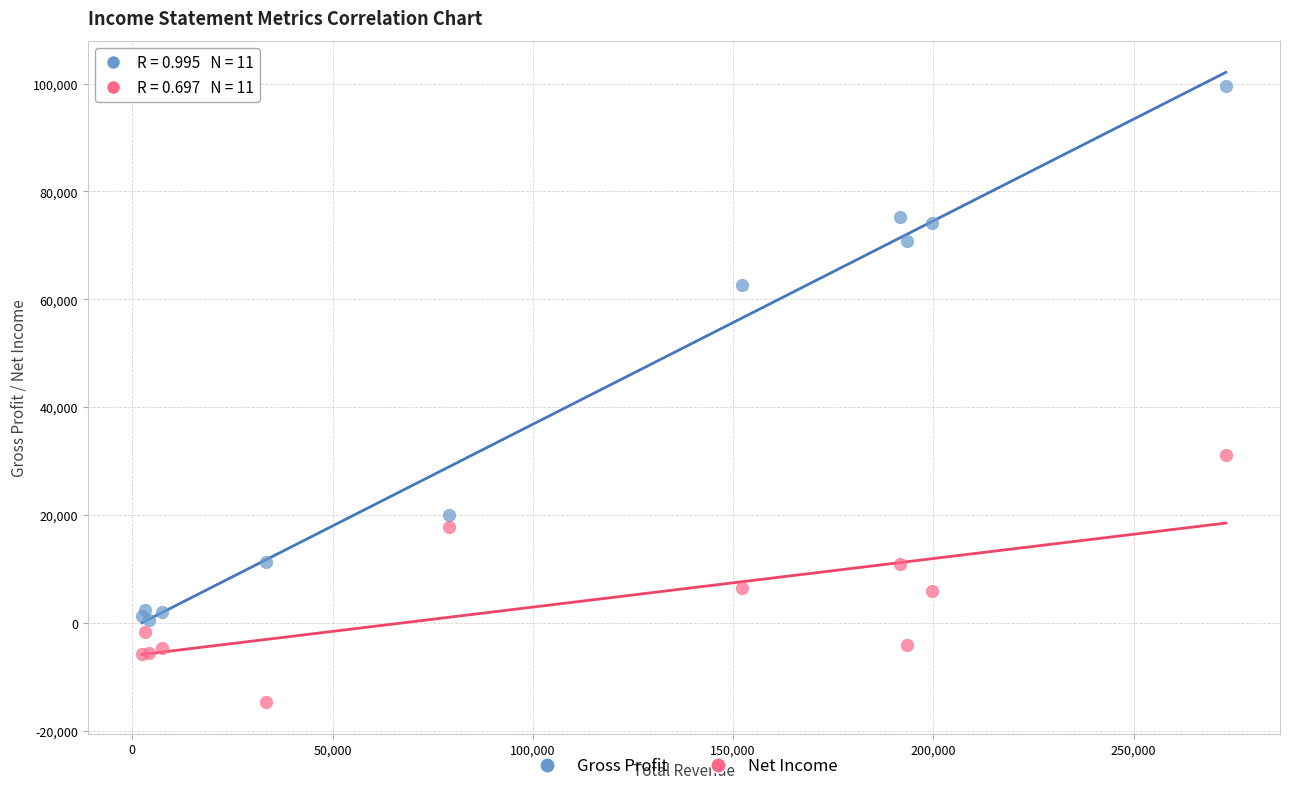

Which series reaches the maximum Y coordinate?

Gross Profit